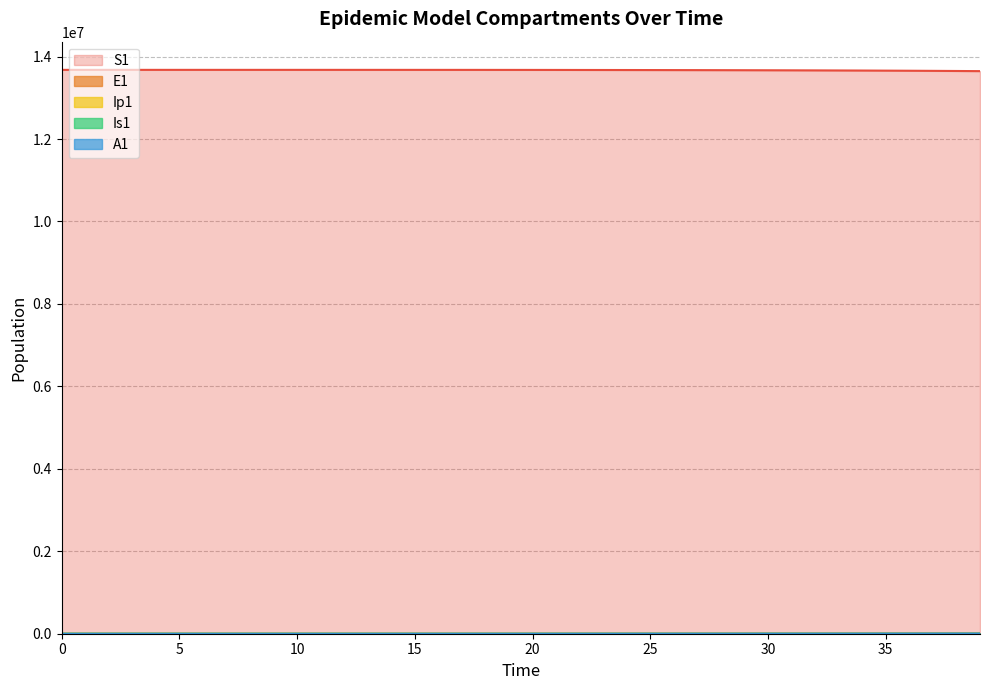

What is the approximate value of S1 at 31?

13667217.7